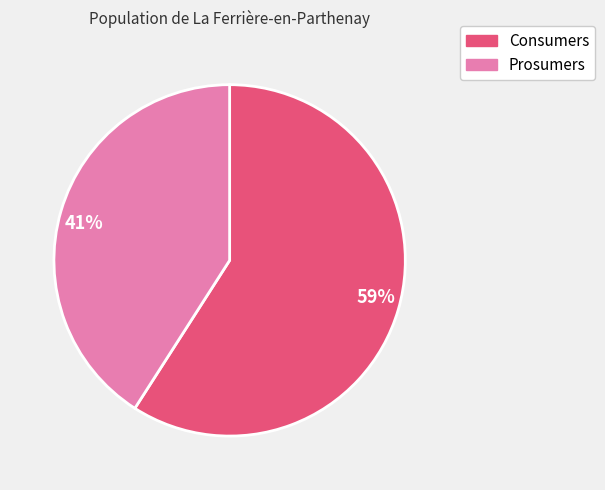

To the nearest percent, what is the combined percentage of Consumers and Prosumers?

100%